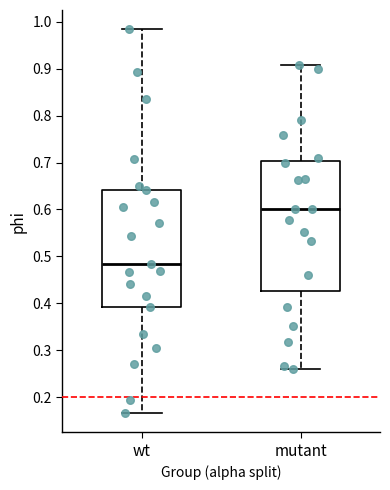

Reading left to right, read every box against the y-axis: the position of its median line, the range the box covers, and the ends of its whiskers. The values are not printed on the chart, so give them approximately, as read against the axis.

wt: median 0.48, box 0.39 to 0.64, whiskers 0.17 to 0.98
mutant: median 0.60, box 0.43 to 0.70, whiskers 0.26 to 0.91